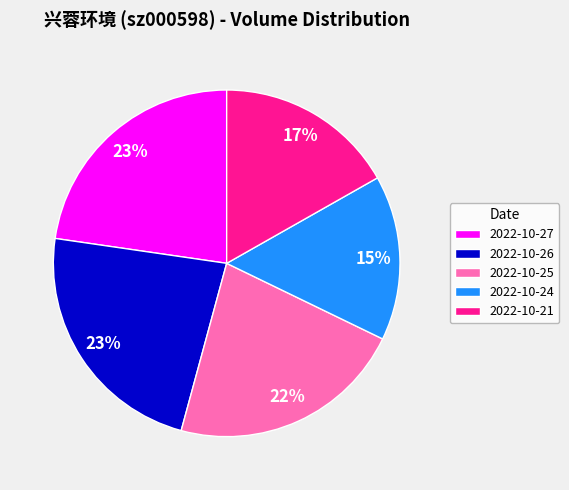

Which slice is the smallest?

2022-10-24